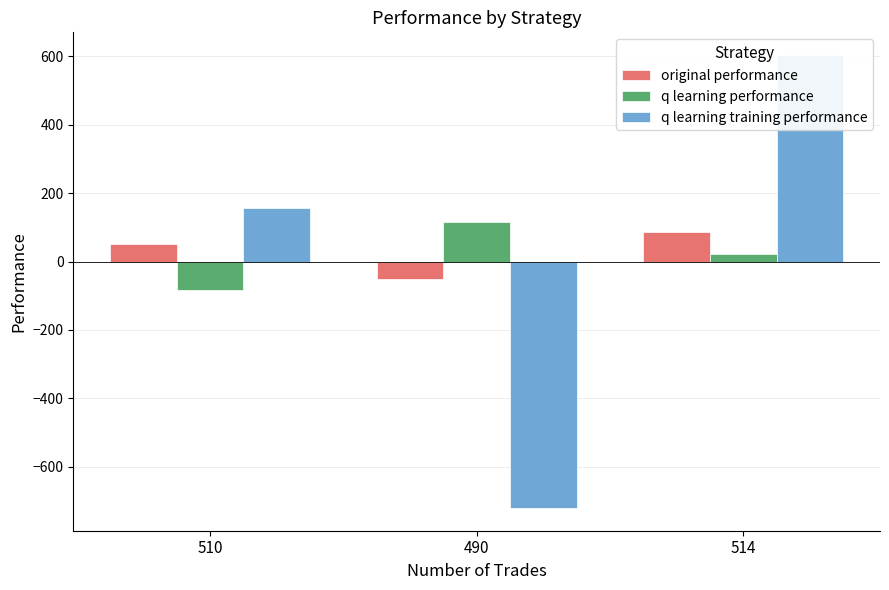

Does the chart contain any negative values?

Yes